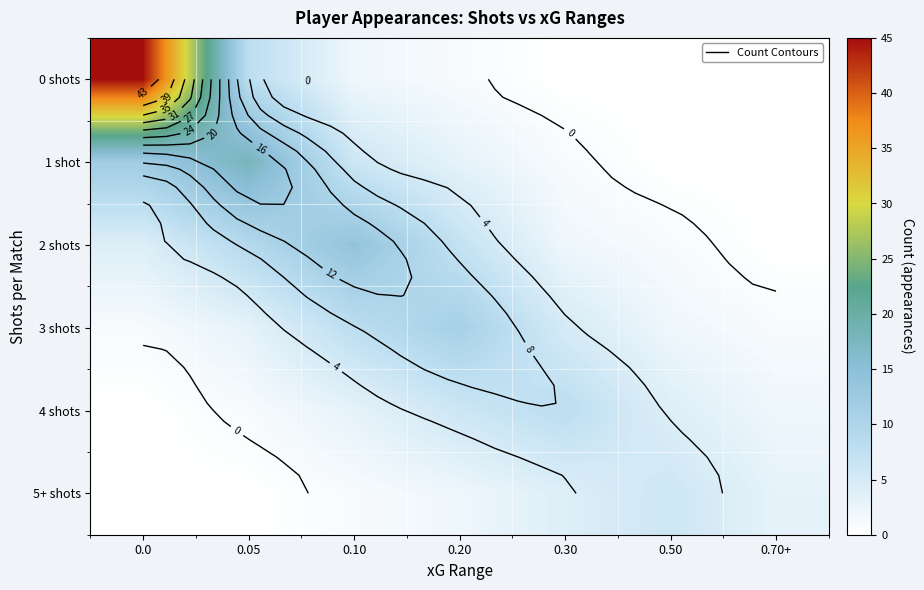

What is the spread (max minus min) of values at 0.30?

8